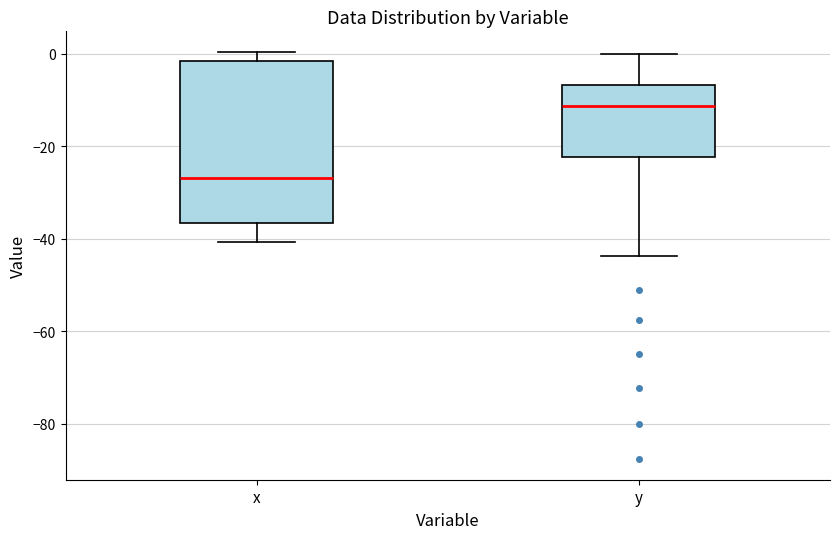

Which box is the tallest, from its lower edge to its upper edge?

x